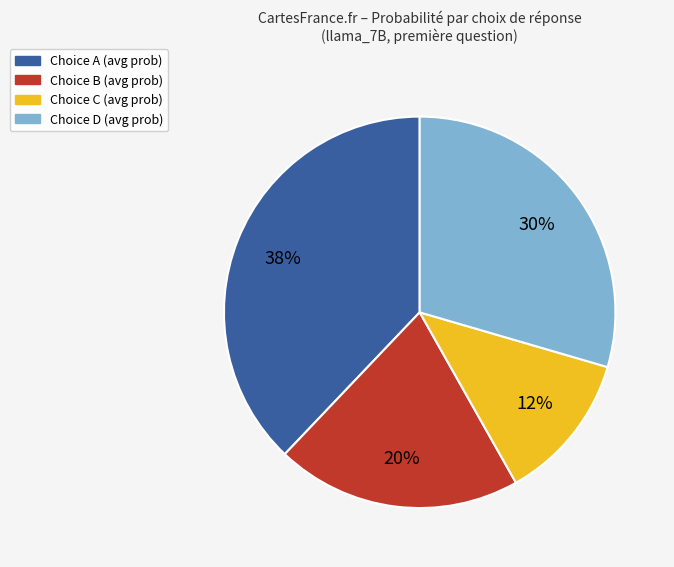

To the nearest percent, what is the difference between the largest and smallest slice percentages?

26%